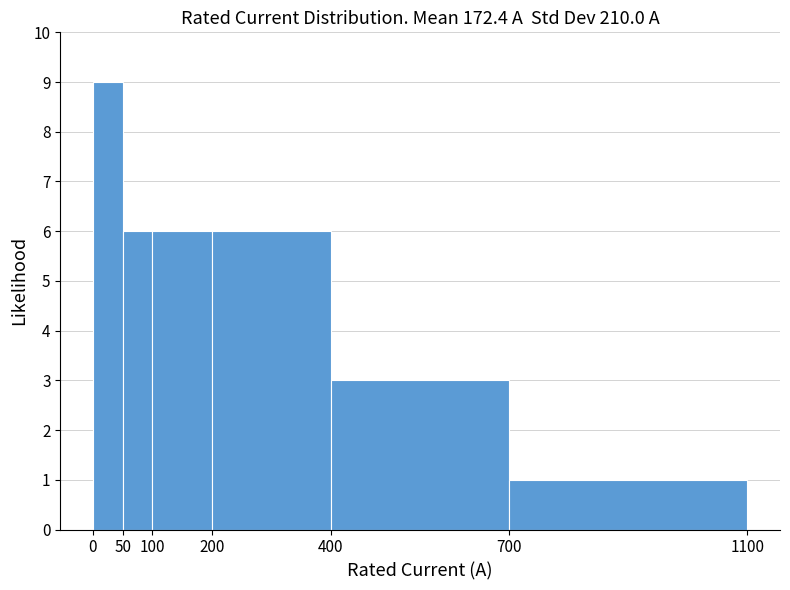

Reading left to right, list every bar in this chart as the range it spans on the x-axis followed by its height. The values are not printed on the chart, so give them approximately, as read against the axis.

0 to 50: 9
50 to 100: 6
100 to 200: 6
200 to 400: 6
400 to 700: 3
700 to 1100: 1